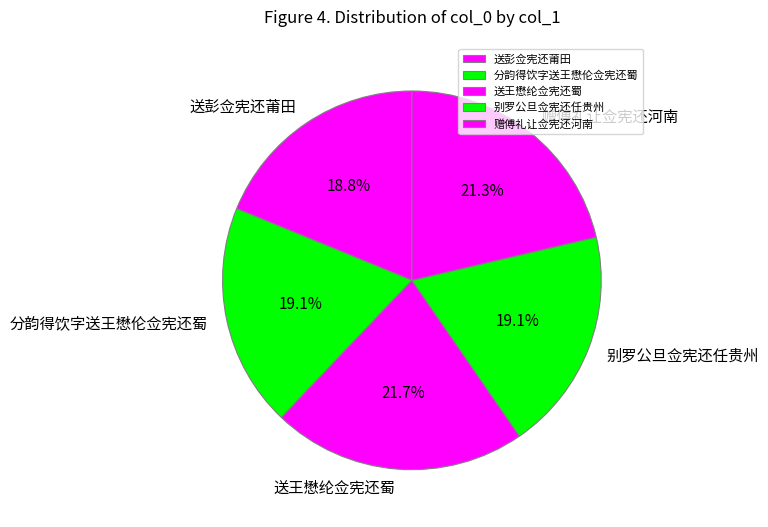

To the nearest percent, what is the combined percentage of 别罗公旦佥宪还任贵州 and 送彭佥宪还莆田?

38%